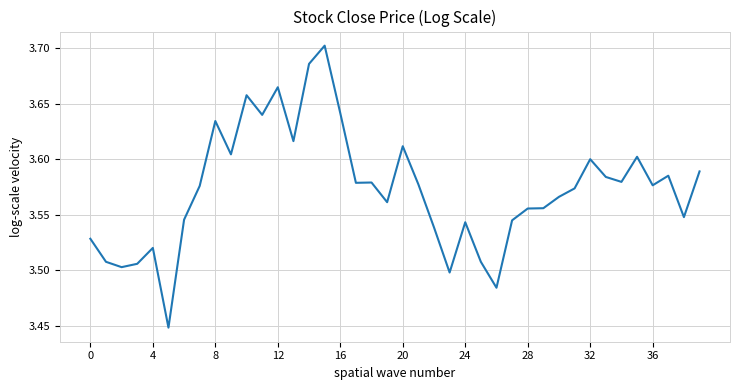

True or false: the data shows 5.9 at 16.

False